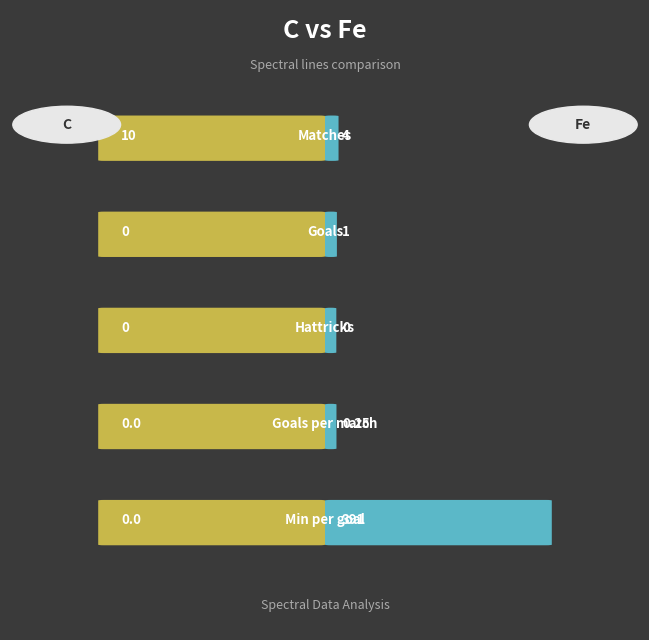

List the series in order of their peak value, lowest first.

Left (C), Right (Fe)